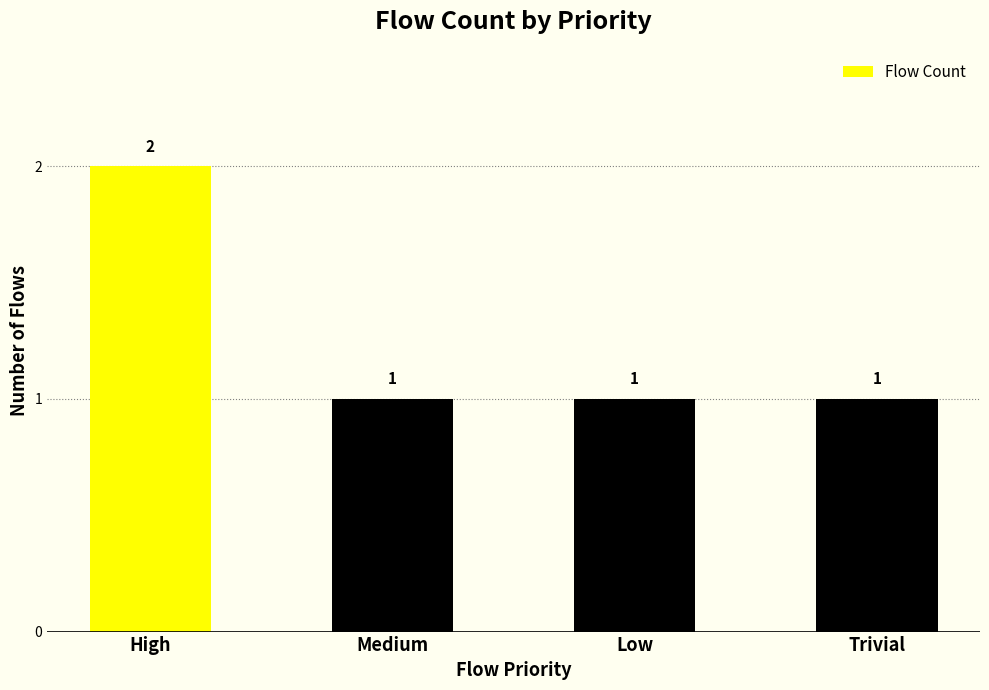

Which label corresponds to the largest value in the chart?

High